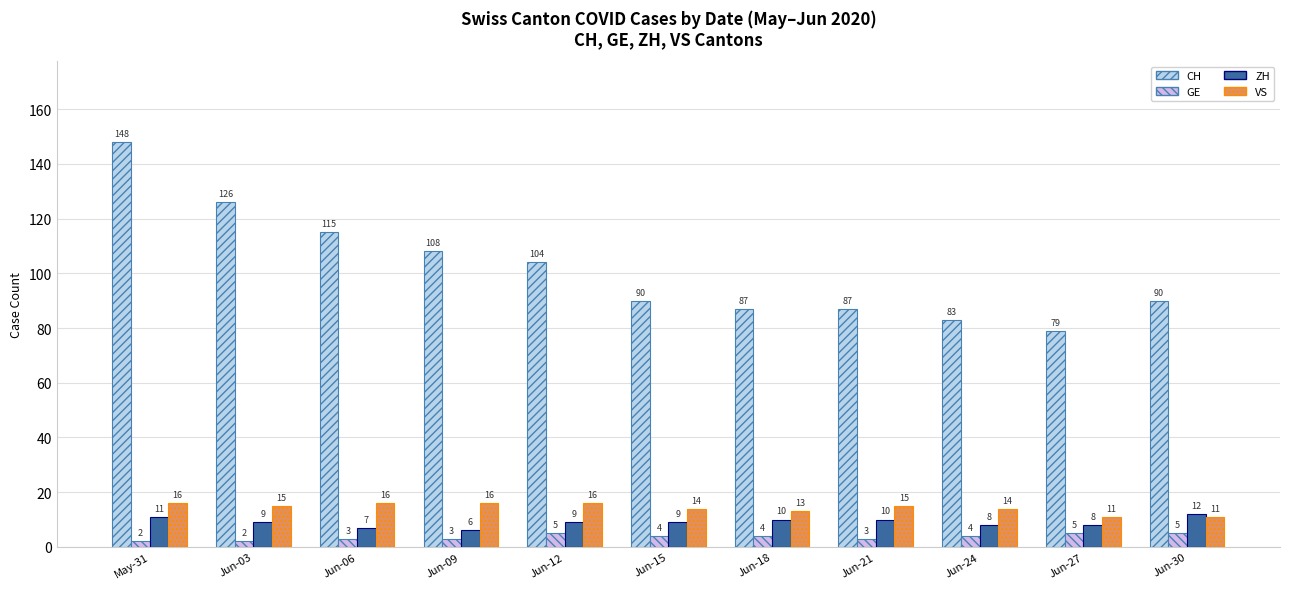

How many bars are there in each group?

4